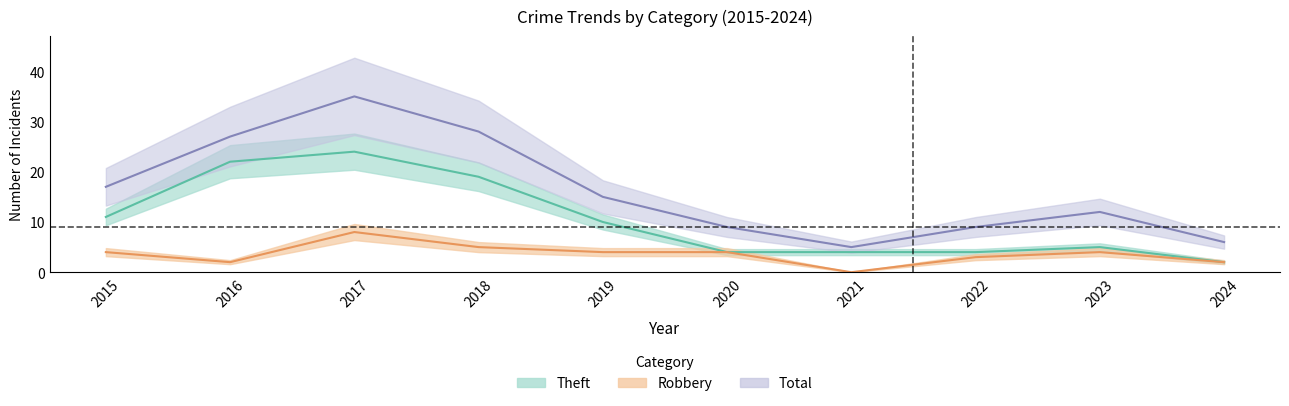

Which category has the lowest value across all series?

2021